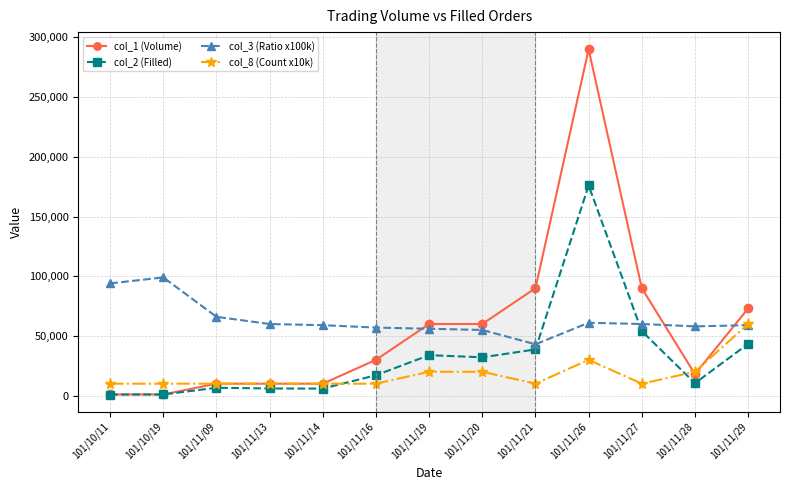

Is the value of col_8 (Count x10k) at 101/10/11 greater than the value of col_3 (Ratio x100k) at 101/11/20?

No